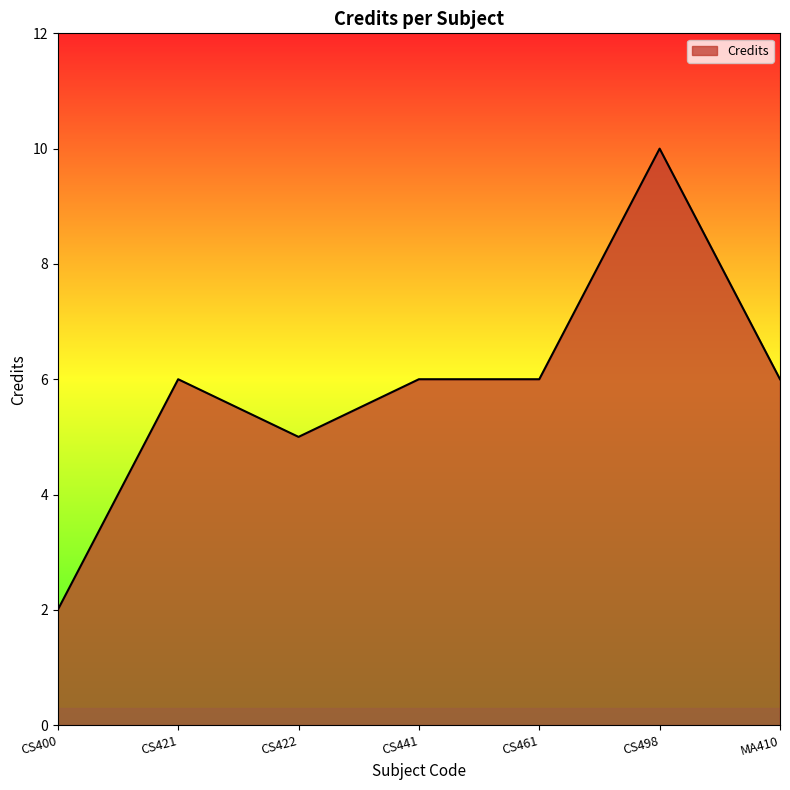

How many categories are shown in the chart?

7